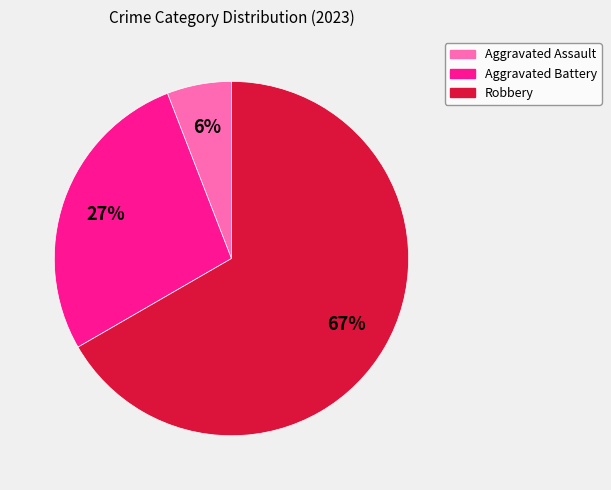

To the nearest percent, what is the average slice percentage?

33%